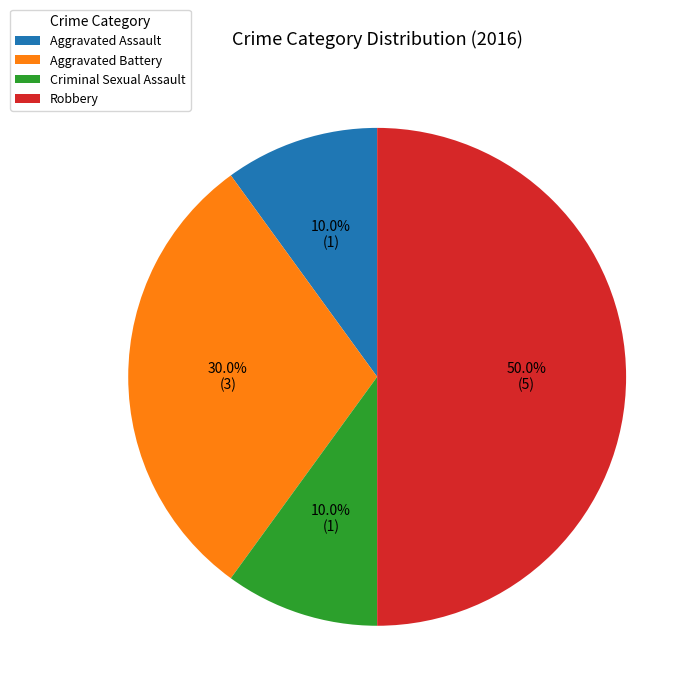

Which slice is the largest?

Robbery